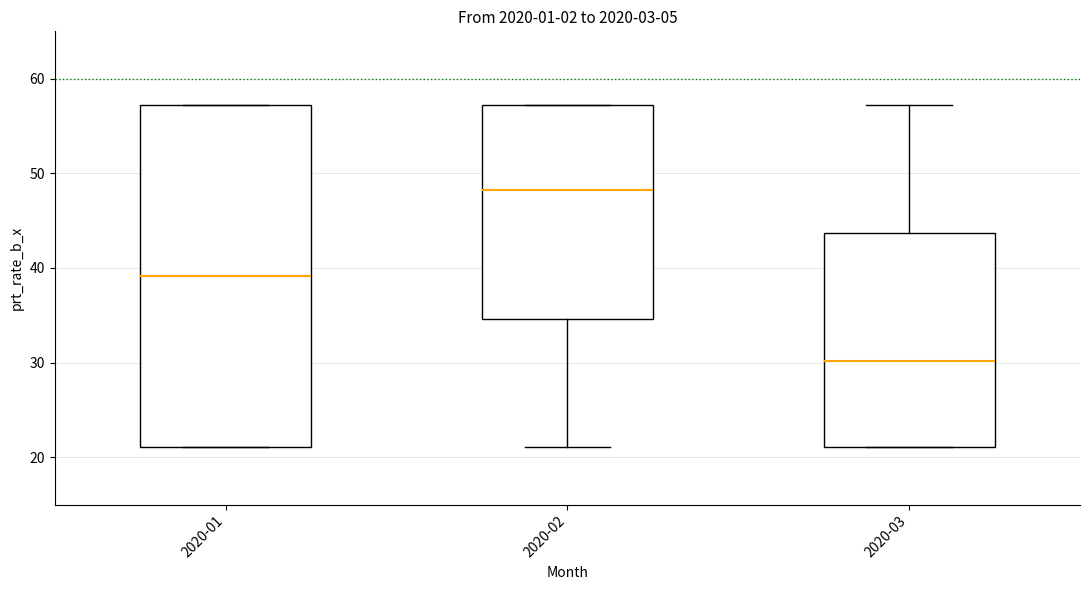

Reading left to right, read every box against the y-axis: the position of its median line, the range the box covers, and the ends of its whiskers. The values are not printed on the chart, so give them approximately, as read against the axis.

2020-01: median 39, box 21 to 57, whiskers 21 to 57
2020-02: median 48, box 35 to 57, whiskers 21 to 57
2020-03: median 30, box 21 to 44, whiskers 21 to 57